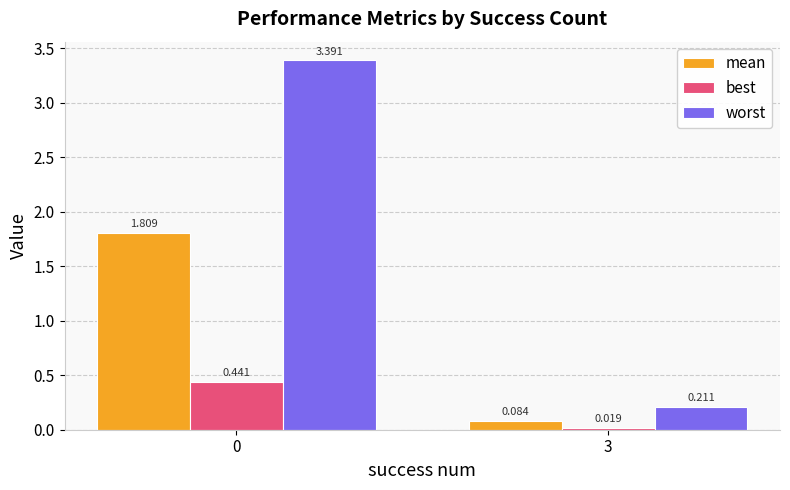

Is the value of mean at 3 greater than the value of best at 3?

Yes